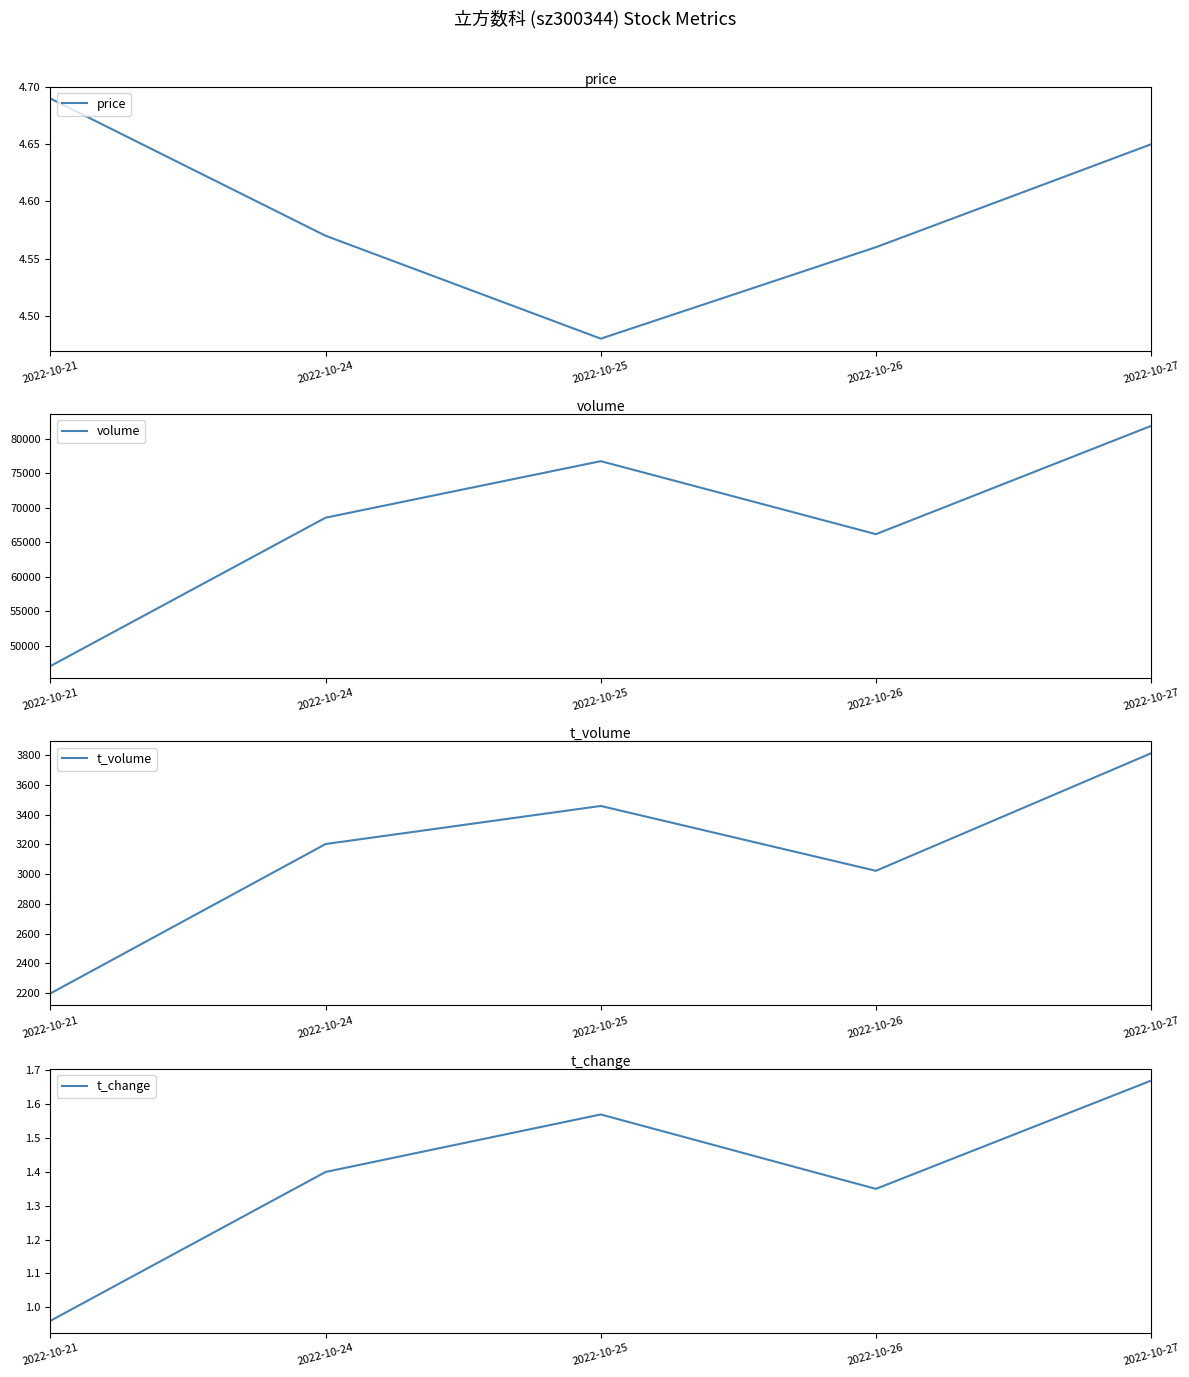

The t_volume series shows 3812.0 at 2022-10-27. True or false?

True